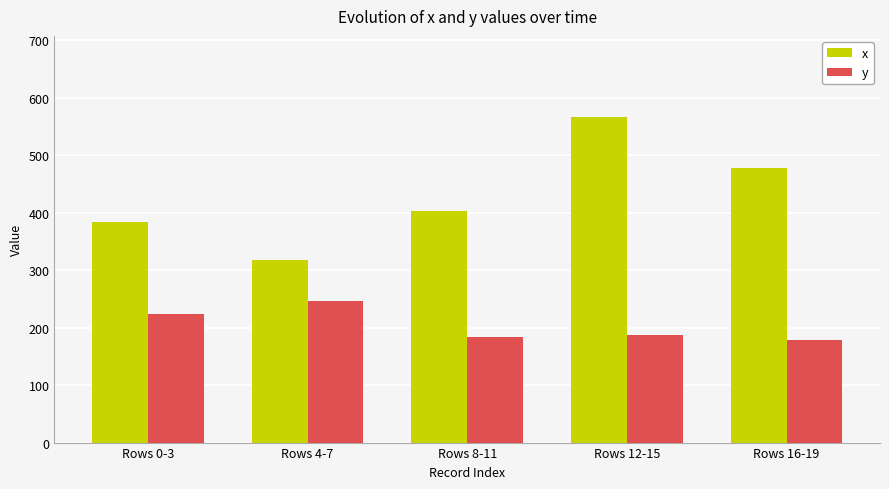

How many series are shown in this chart?

2